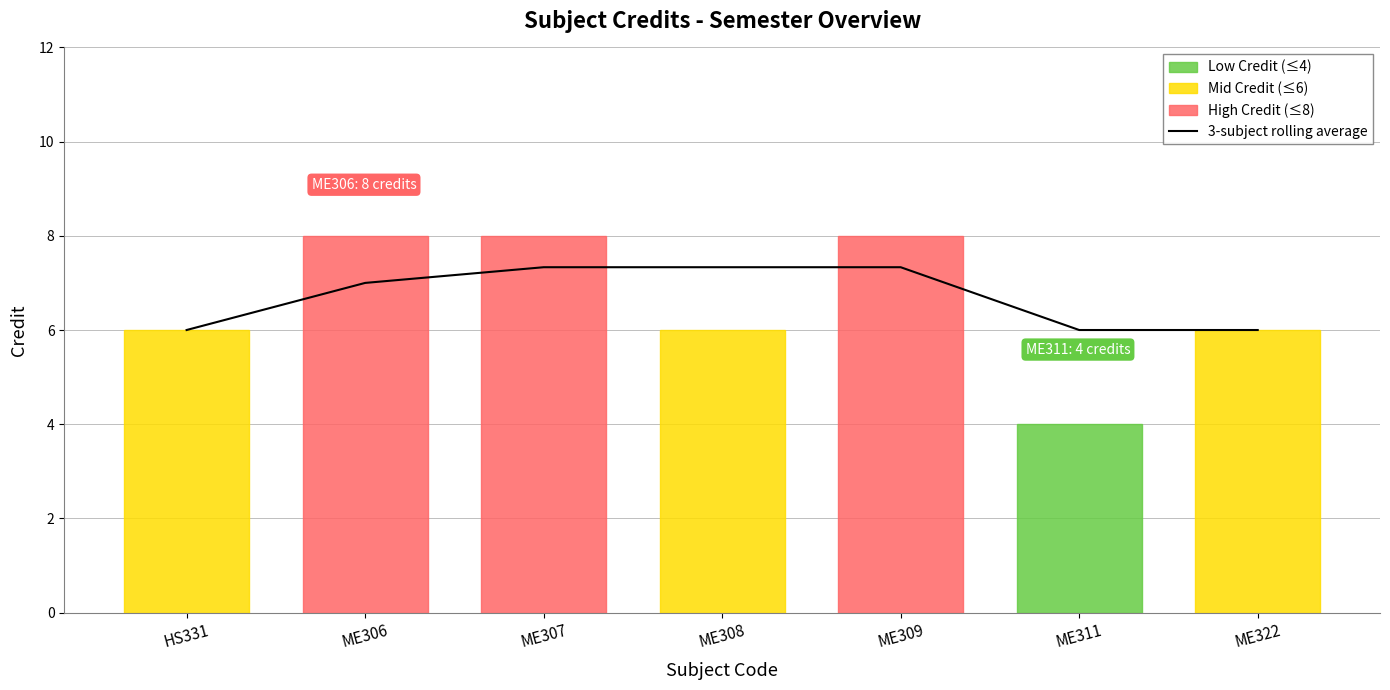

What position from the left is ME307?

3